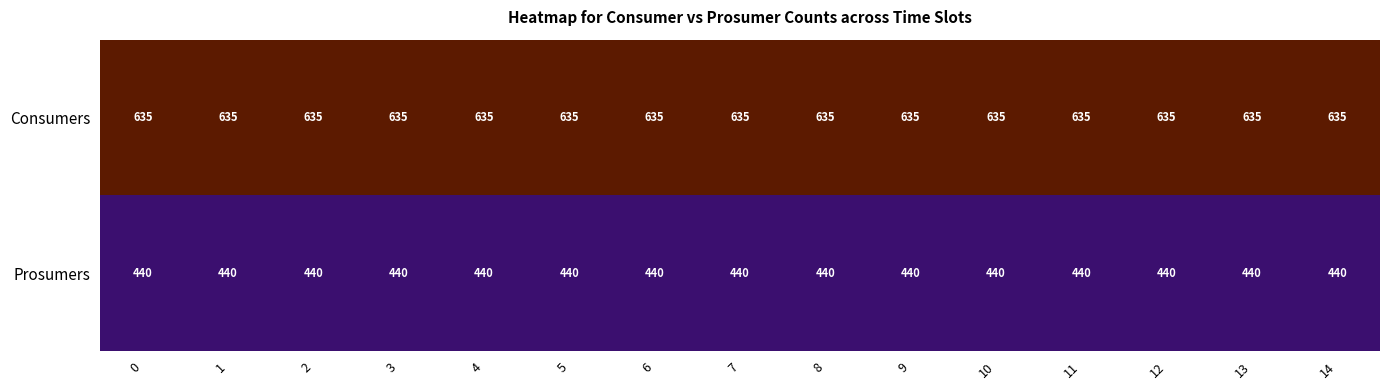

Rank the series by their average value, from lowest to highest.

Prosumers, Consumers